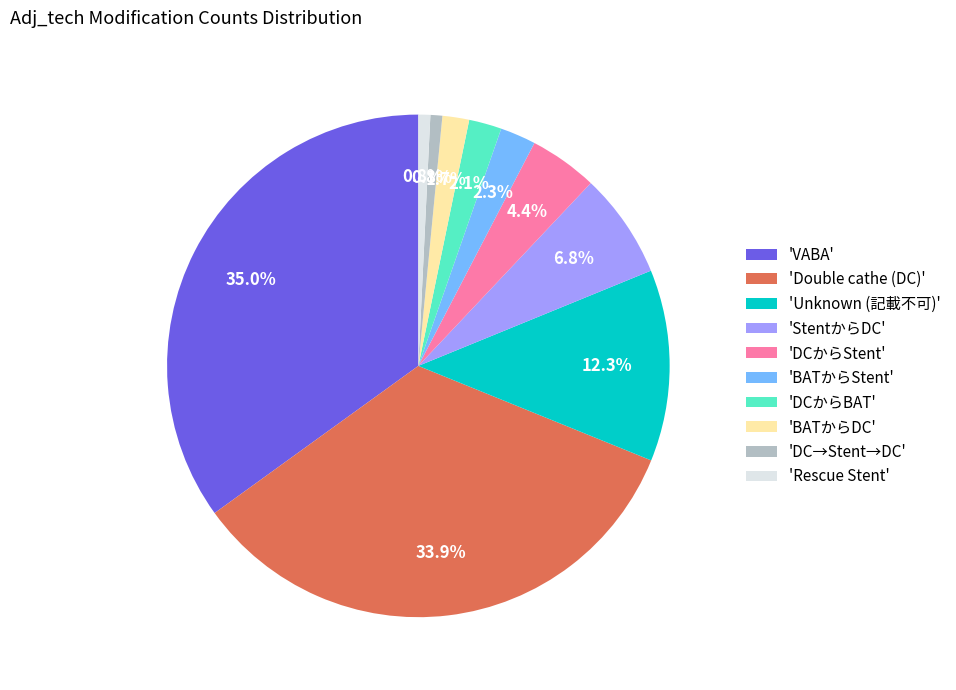

Is the sum of 'Unknown (記載不可)' and 'DCからStent' greater than half?

No